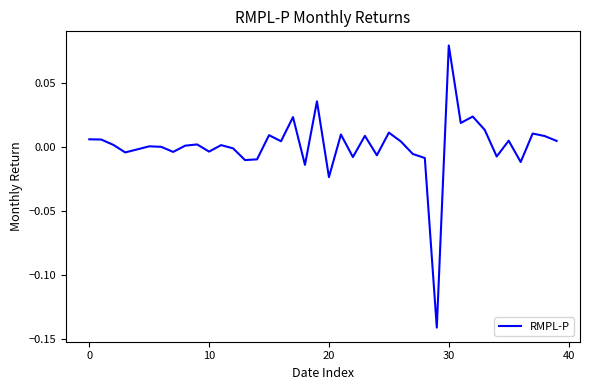

How many lines are shown in the chart?

1